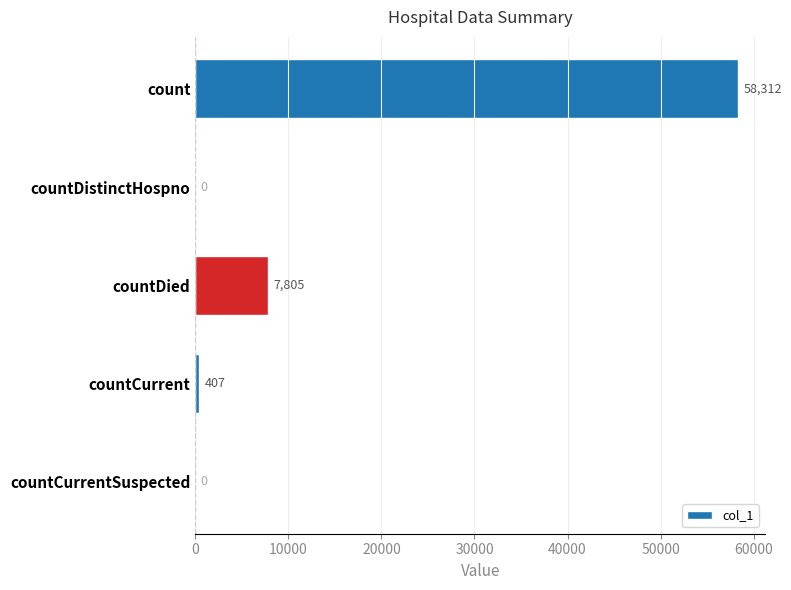

Where is the data nearest to the value 29156?

countDied